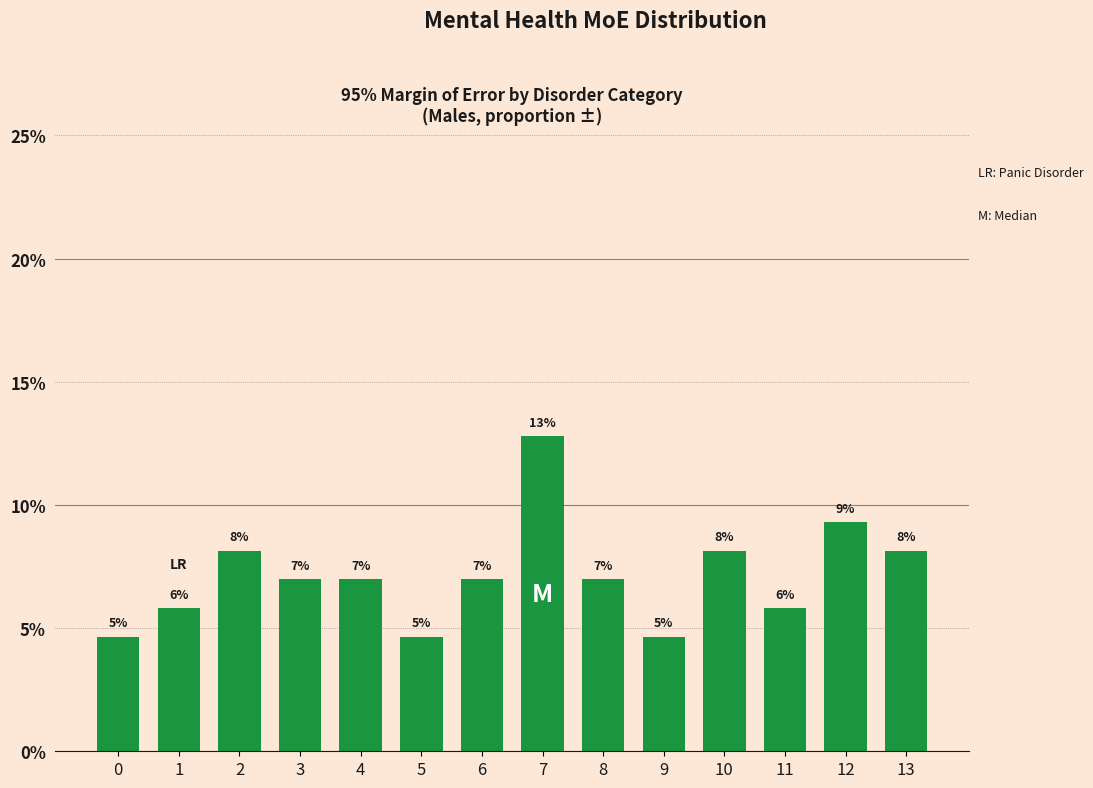

How many bars are there in total?

14